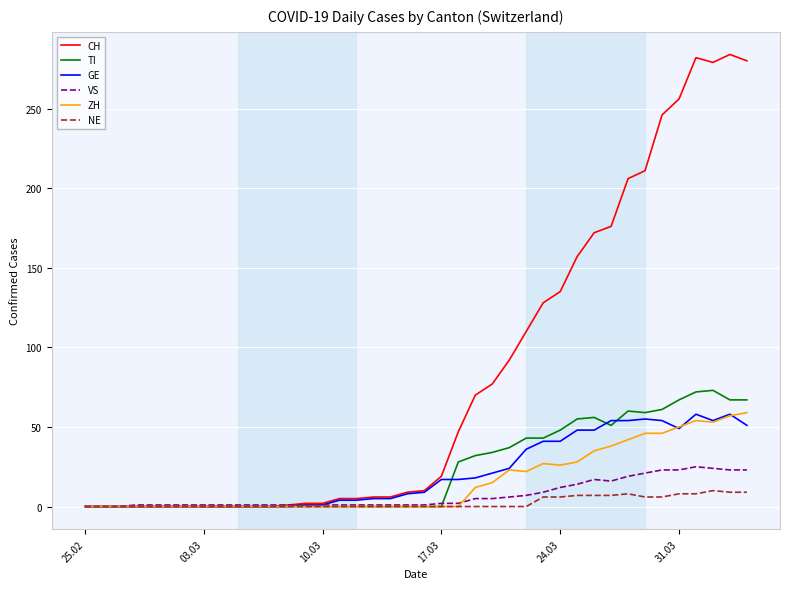

Which series has the largest total across all categories?

CH